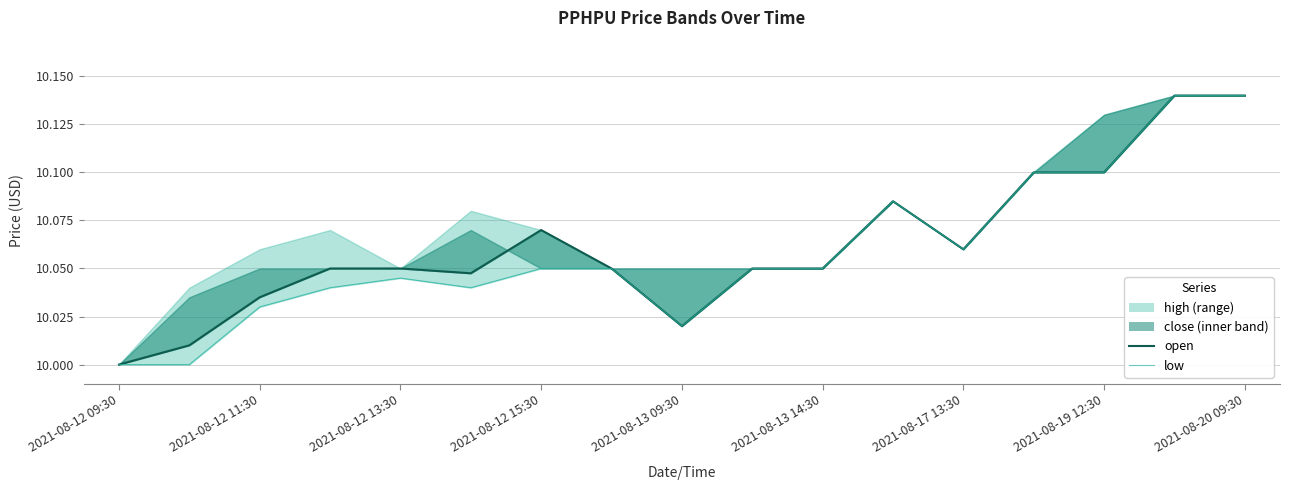

Reading left to right, transcribe all the data shown in this chart.

open: 10.0	10.0	10.0	10.1	10.1	10.0	10.1	10.1	10.0	10.1	10.1	10.1	10.1	10.1	10.1	10.1	10.1
low: 10.0	10.0	10.0	10.0	10.0	10.0	10.1	10.1	10.0	10.1	10.1	10.1	10.1	10.1	10.1	10.1	10.1